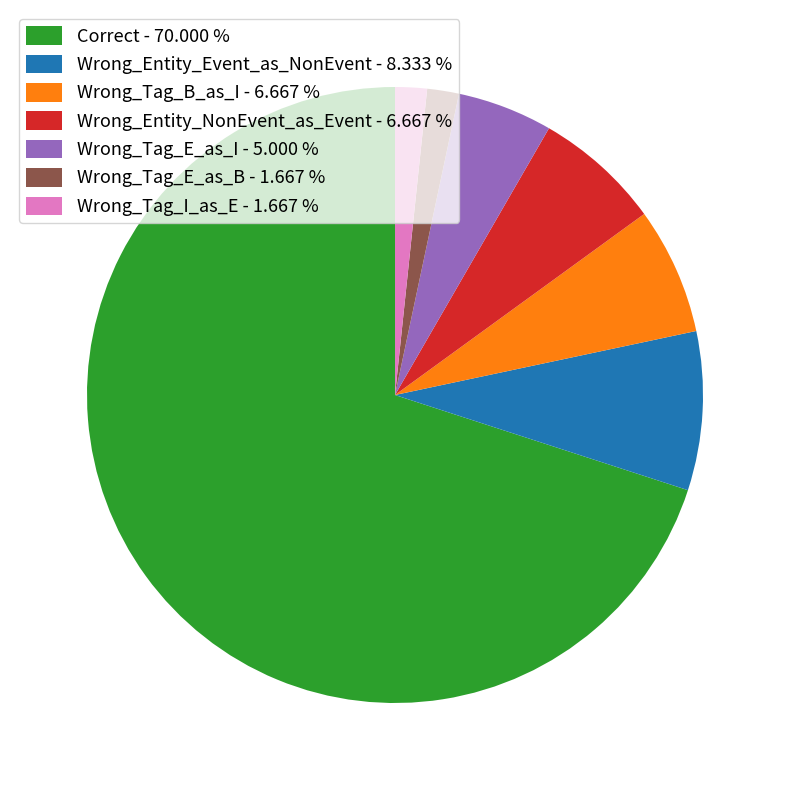

Is Correct the majority of the pie?

Yes